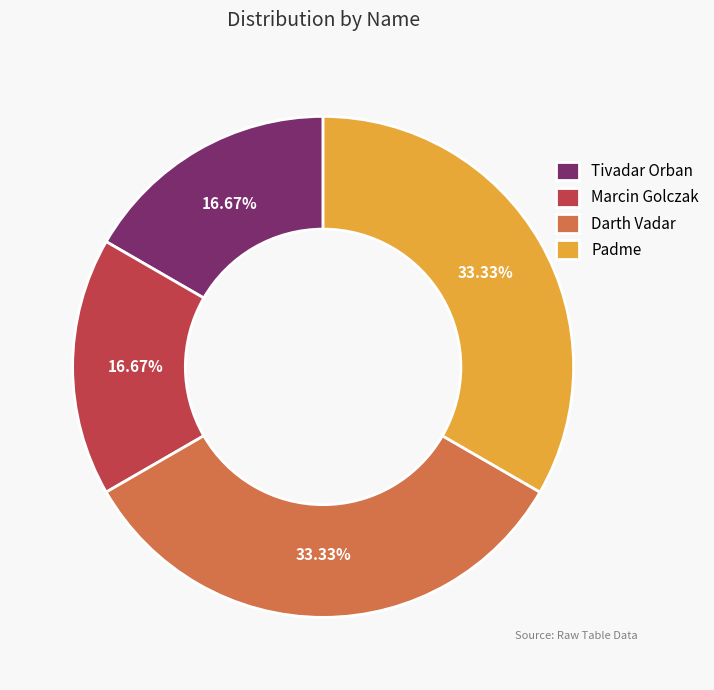

The Marcin Golczak slice represents 17% of the pie. True or false?

True